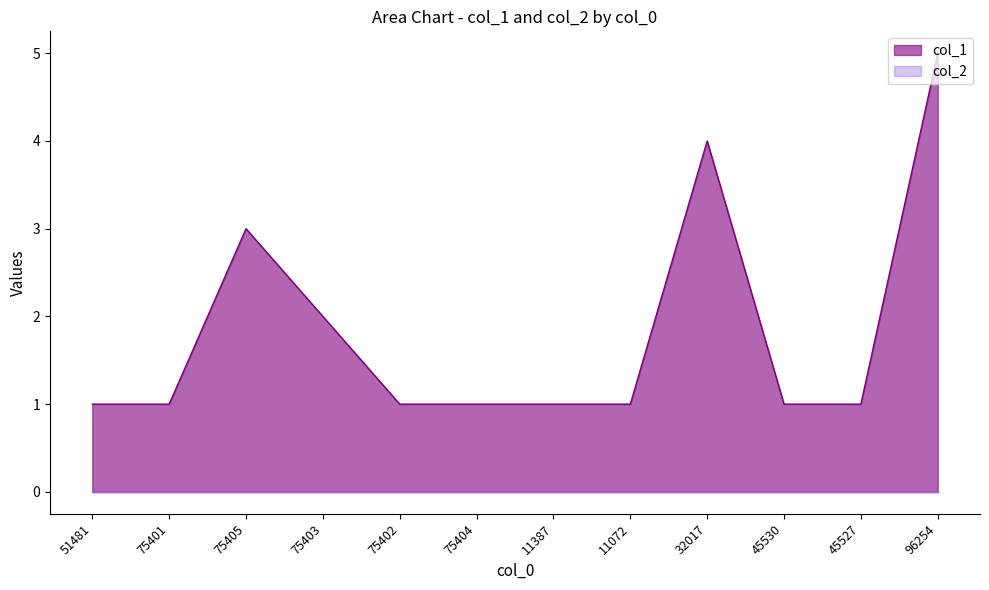

How many lines are shown in the chart?

2